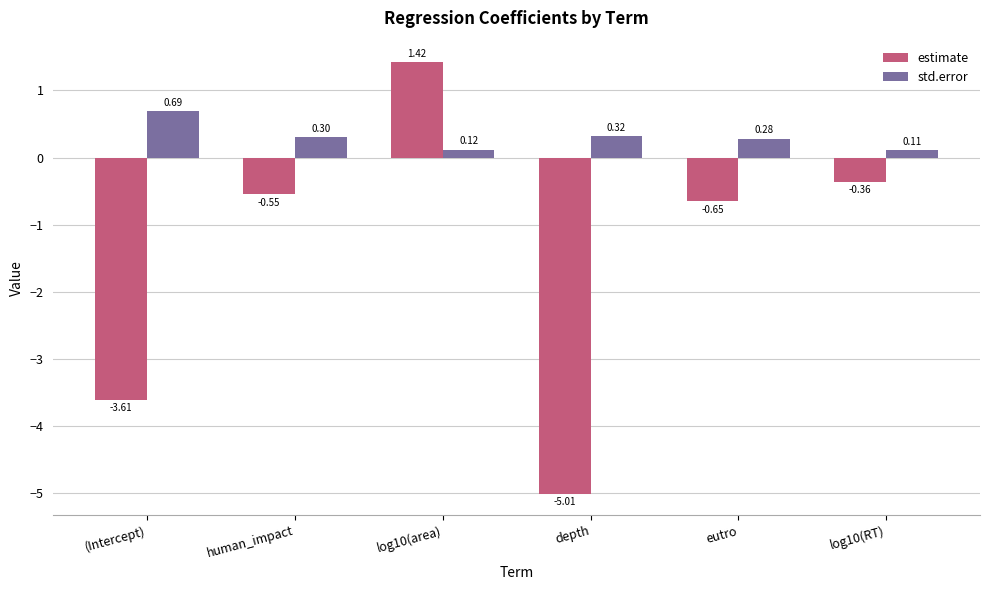

How many data points in estimate are above 0?

1